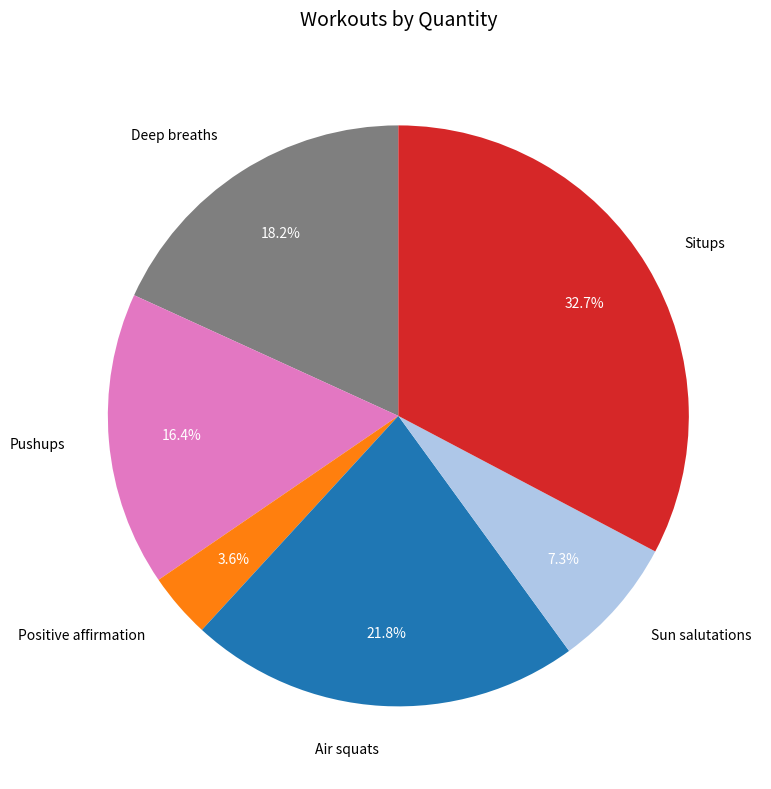

What percentage is the Positive affirmation slice, to the nearest percent?

4%